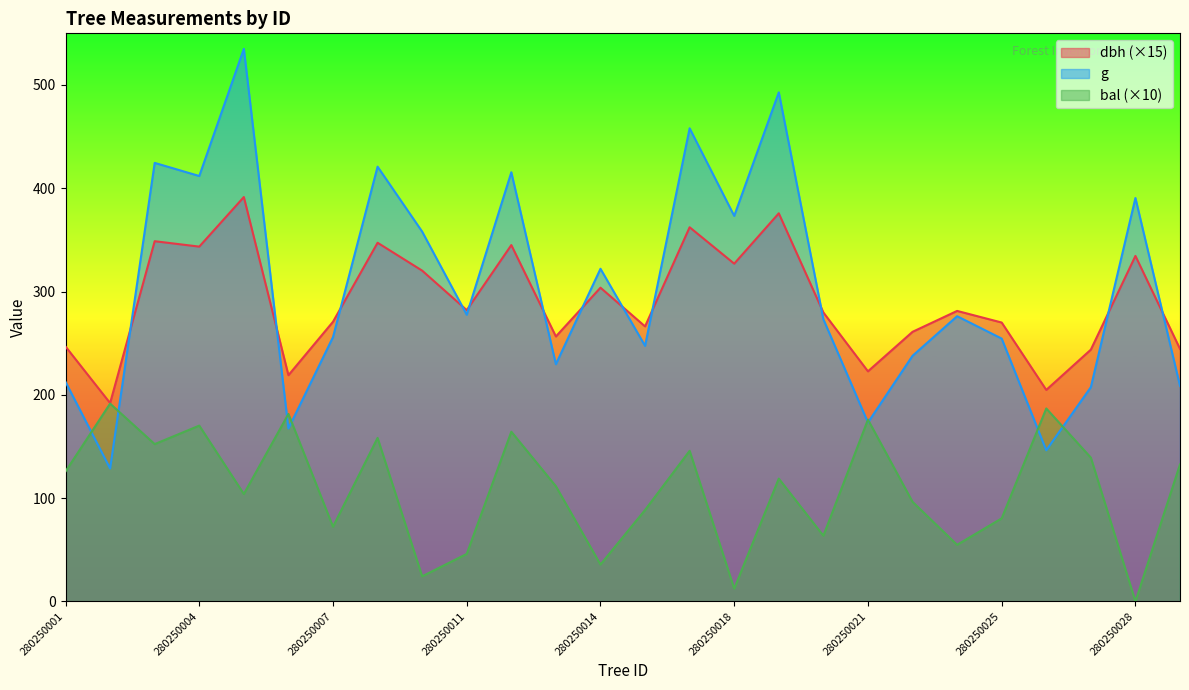

Reading left to right, what are all the values shown in this chart?

dbh: 246.8	192.0	348.8	343.5	391.5	219.0	270.8	347.2	320.2	282.0	345.0	256.5	303.8	266.2	362.2	327.0	375.8	279.8	222.8	261.0	281.2	270.0	204.8	243.8	334.5	244.5
g: 212.5	128.7	424.6	411.9	535.0	167.4	255.9	420.9	358.0	277.6	415.5	229.7	322.1	247.4	458.1	373.2	492.8	273.2	173.2	237.8	276.1	254.5	146.3	207.4	390.6	208.7
bal: 125.8	191.5	152.3	170.2	104.0	181.5	72.3	158.3	24.3	46.0	164.3	111.5	35.7	88.5	145.8	12.4	118.9	63.6	176.0	96.4	54.8	80.4	186.8	139.2	0.0	132.6